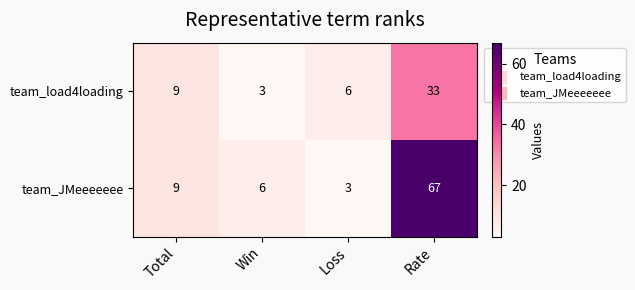

At which category is the sum across all series the highest?

Rate